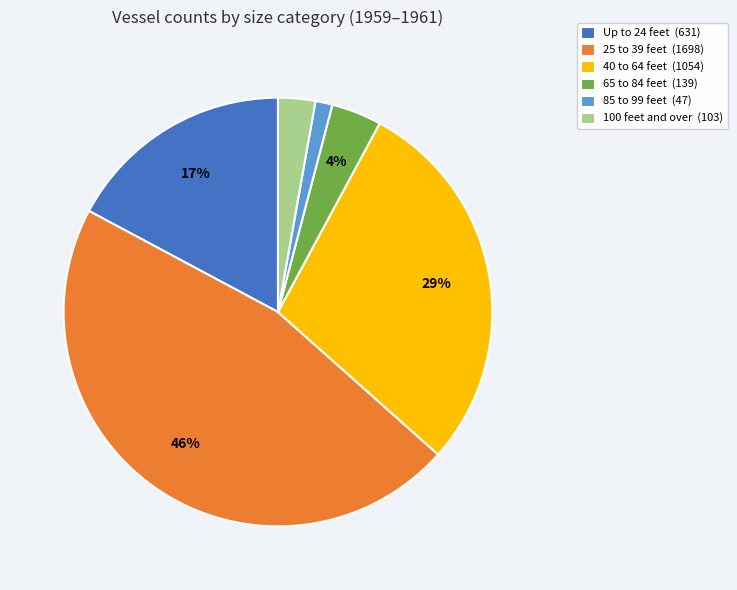

Which category has the smallest portion of the pie?

85 to 99 feet